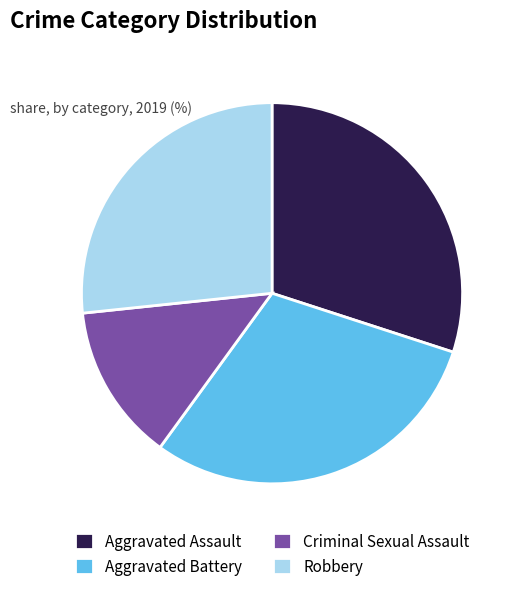

What is the smallest slice in the pie chart?

Criminal Sexual Assault